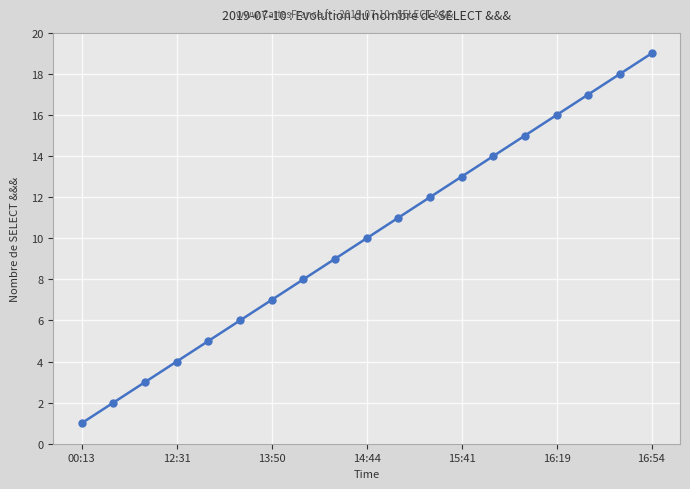

True or false: there are more than 2 points higher than both neighbors.

False